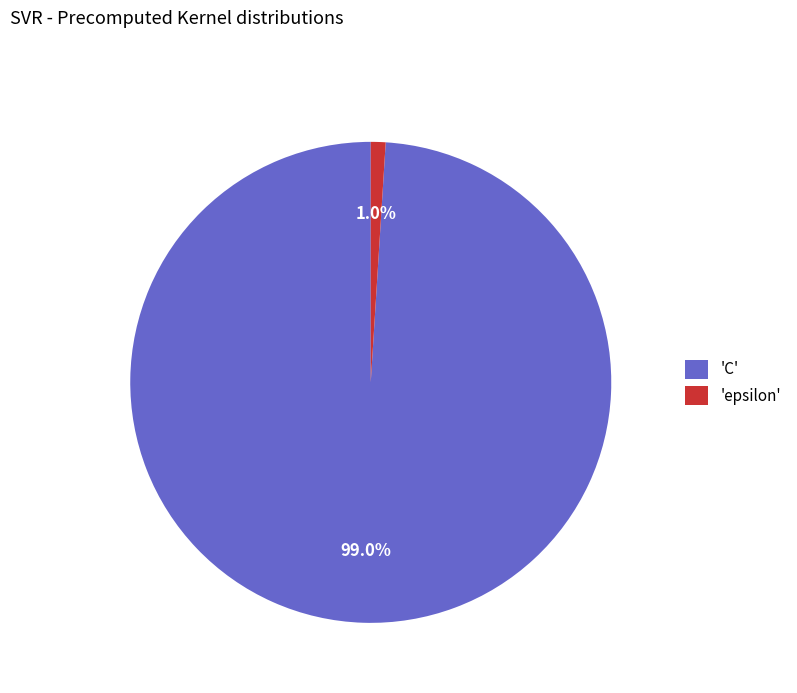

Is there a majority slice in this chart?

Yes